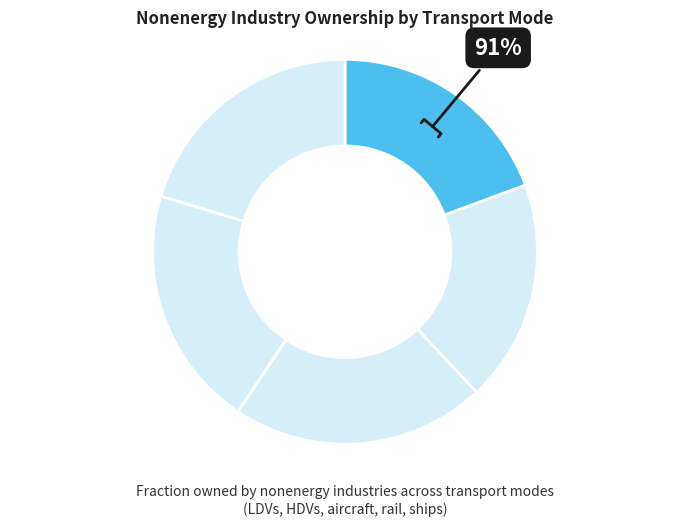

Is there a majority slice in this chart?

No